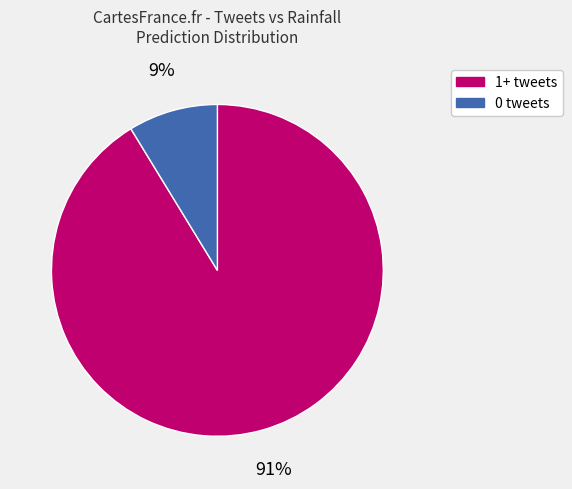

Does any single category account for the majority?

Yes